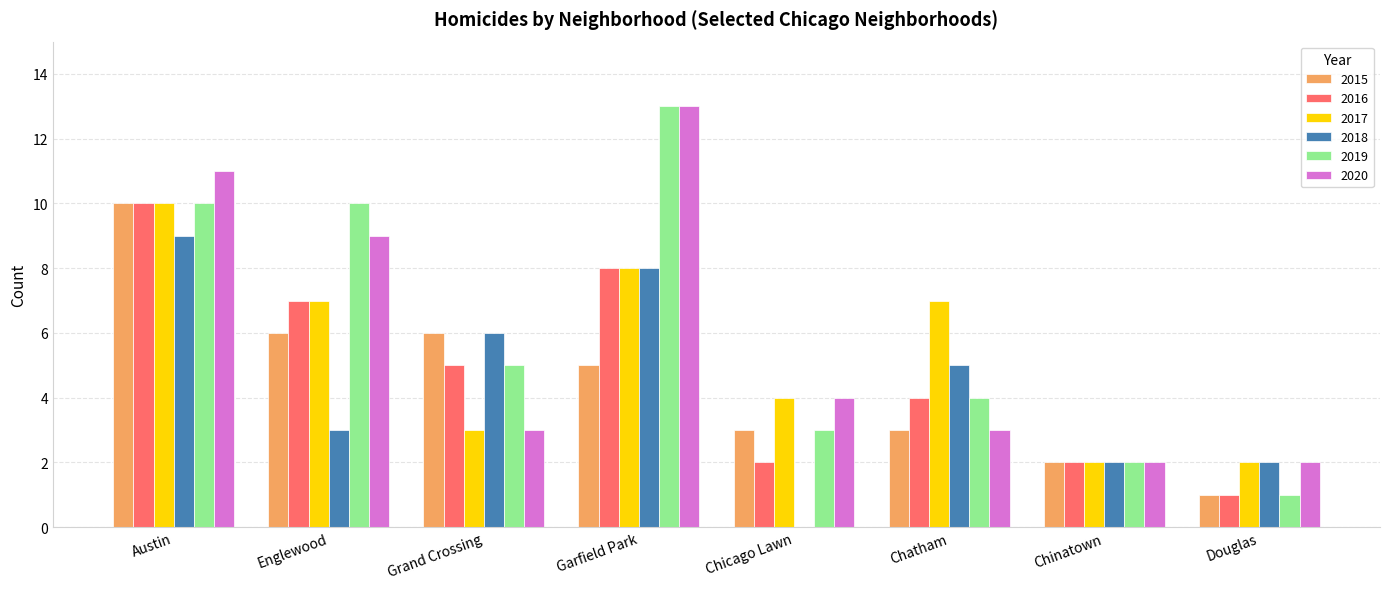

At which label does 2019 first exceed 5?

Austin